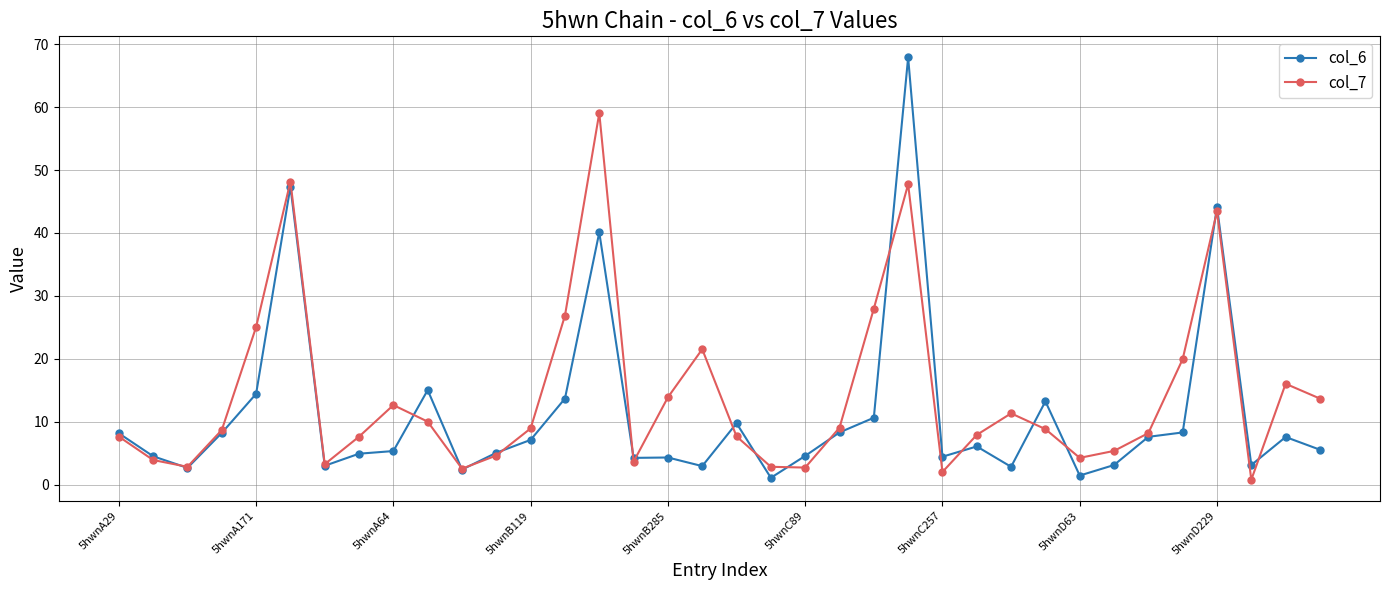

What is the value of the col_7 point at the 7th from the left?

3.2